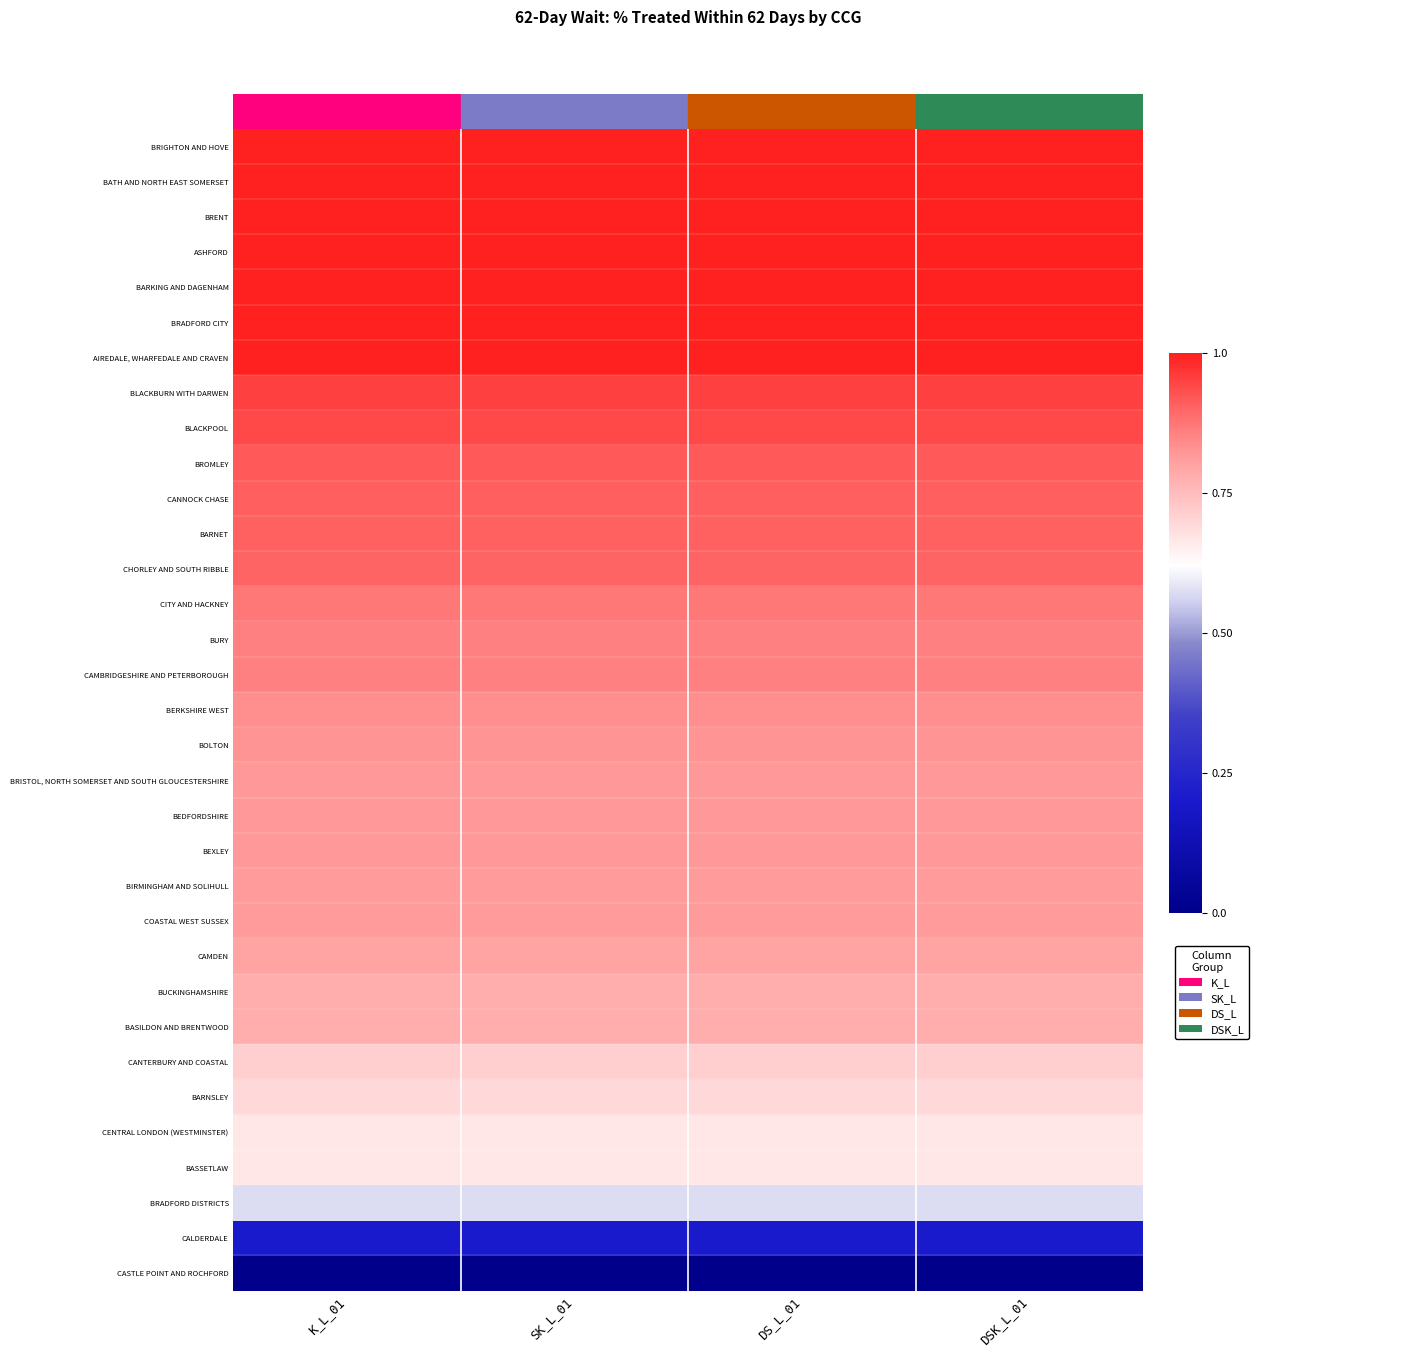

Reading left to right, transcribe all the data shown in this chart.

BRIGHTON AND HOVE: K_L_01=1.0	SK_L_01=1.0	DS_L_01=1.0	DSK_L_01=1.0
BATH AND NORTH EAST SOMERSET: K_L_01=1.0	SK_L_01=1.0	DS_L_01=1.0	DSK_L_01=1.0
BRENT: K_L_01=1.0	SK_L_01=1.0	DS_L_01=1.0	DSK_L_01=1.0
ASHFORD: K_L_01=1.0	SK_L_01=1.0	DS_L_01=1.0	DSK_L_01=1.0
BARKING AND DAGENHAM: K_L_01=1.0	SK_L_01=1.0	DS_L_01=1.0	DSK_L_01=1.0
BRADFORD CITY: K_L_01=1.0	SK_L_01=1.0	DS_L_01=1.0	DSK_L_01=1.0
AIREDALE, WHARFEDALE AND CRAVEN: K_L_01=1.0	SK_L_01=1.0	DS_L_01=1.0	DSK_L_01=1.0
BLACKBURN WITH DARWEN: K_L_01=0.9	SK_L_01=0.9	DS_L_01=0.9	DSK_L_01=0.9
BLACKPOOL: K_L_01=0.9	SK_L_01=0.9	DS_L_01=0.9	DSK_L_01=0.9
BROMLEY: K_L_01=0.9	SK_L_01=0.9	DS_L_01=0.9	DSK_L_01=0.9
CANNOCK CHASE: K_L_01=0.9	SK_L_01=0.9	DS_L_01=0.9	DSK_L_01=0.9
BARNET: K_L_01=0.9	SK_L_01=0.9	DS_L_01=0.9	DSK_L_01=0.9
CHORLEY AND SOUTH RIBBLE: K_L_01=0.9	SK_L_01=0.9	DS_L_01=0.9	DSK_L_01=0.9
CITY AND HACKNEY: K_L_01=0.9	SK_L_01=0.9	DS_L_01=0.9	DSK_L_01=0.9
BURY: K_L_01=0.9	SK_L_01=0.9	DS_L_01=0.9	DSK_L_01=0.9
CAMBRIDGESHIRE AND PETERBOROUGH: K_L_01=0.9	SK_L_01=0.9	DS_L_01=0.9	DSK_L_01=0.9
BERKSHIRE WEST: K_L_01=0.8	SK_L_01=0.8	DS_L_01=0.8	DSK_L_01=0.8
BOLTON: K_L_01=0.8	SK_L_01=0.8	DS_L_01=0.8	DSK_L_01=0.8
BRISTOL, NORTH SOMERSET AND SOUTH GLOUCESTERSHIRE: K_L_01=0.8	SK_L_01=0.8	DS_L_01=0.8	DSK_L_01=0.8
BEDFORDSHIRE: K_L_01=0.8	SK_L_01=0.8	DS_L_01=0.8	DSK_L_01=0.8
BEXLEY: K_L_01=0.8	SK_L_01=0.8	DS_L_01=0.8	DSK_L_01=0.8
BIRMINGHAM AND SOLIHULL: K_L_01=0.8	SK_L_01=0.8	DS_L_01=0.8	DSK_L_01=0.8
COASTAL WEST SUSSEX: K_L_01=0.8	SK_L_01=0.8	DS_L_01=0.8	DSK_L_01=0.8
CAMDEN: K_L_01=0.8	SK_L_01=0.8	DS_L_01=0.8	DSK_L_01=0.8
BUCKINGHAMSHIRE: K_L_01=0.8	SK_L_01=0.8	DS_L_01=0.8	DSK_L_01=0.8
BASILDON AND BRENTWOOD: K_L_01=0.8	SK_L_01=0.8	DS_L_01=0.8	DSK_L_01=0.8
CANTERBURY AND COASTAL: K_L_01=0.7	SK_L_01=0.7	DS_L_01=0.7	DSK_L_01=0.7
BARNSLEY: K_L_01=0.7	SK_L_01=0.7	DS_L_01=0.7	DSK_L_01=0.7
CENTRAL LONDON (WESTMINSTER): K_L_01=0.7	SK_L_01=0.7	DS_L_01=0.7	DSK_L_01=0.7
BASSETLAW: K_L_01=0.7	SK_L_01=0.7	DS_L_01=0.7	DSK_L_01=0.7
BRADFORD DISTRICTS: K_L_01=0.6	SK_L_01=0.6	DS_L_01=0.6	DSK_L_01=0.6
CALDERDALE: K_L_01=0.2	SK_L_01=0.2	DS_L_01=0.2	DSK_L_01=0.2
CASTLE POINT AND ROCHFORD: K_L_01=0.0	SK_L_01=0.0	DS_L_01=0.0	DSK_L_01=0.0